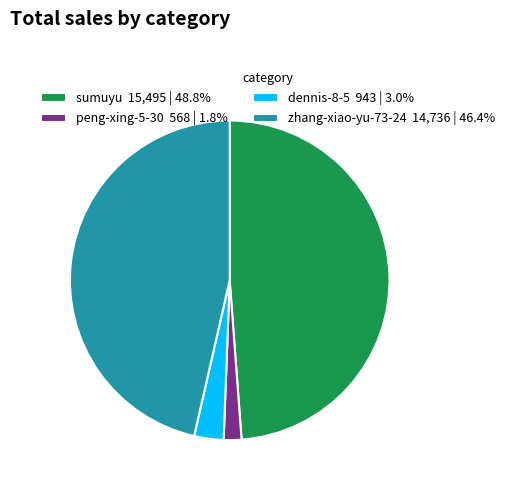

True or false: sumuyu accounts for 49% of the total.

True